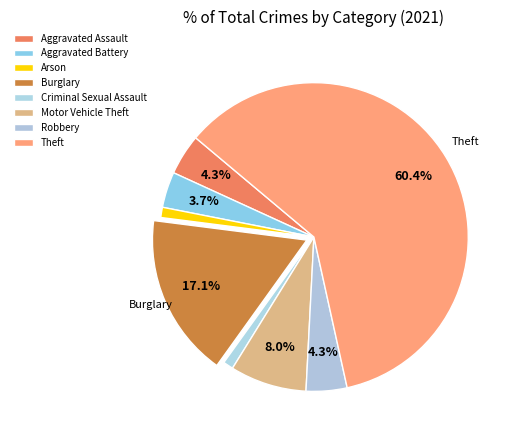

Count the number of slices in the pie.

8